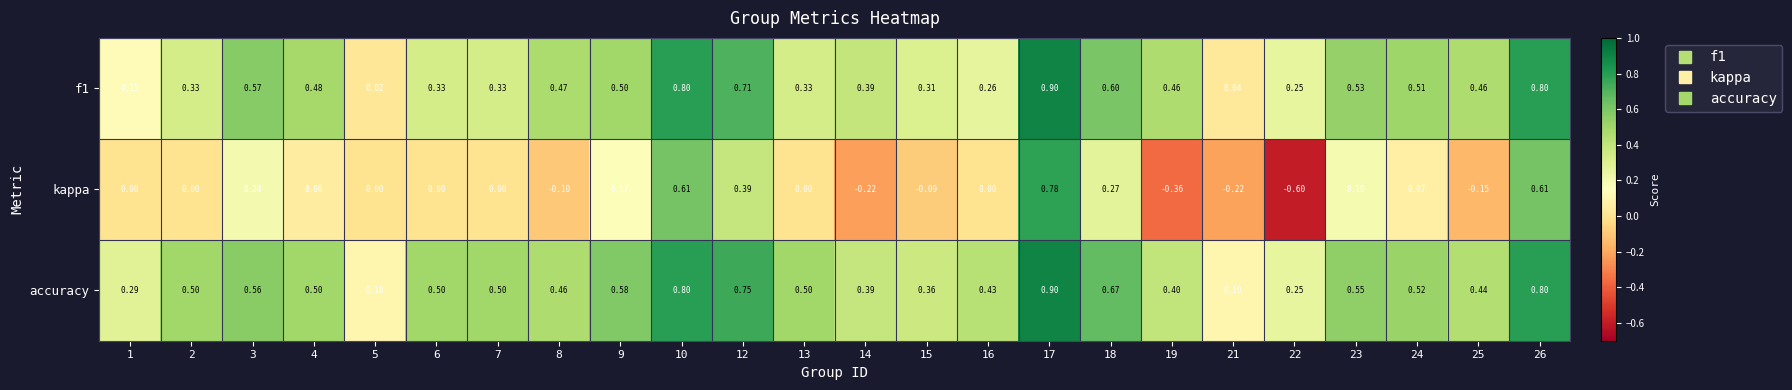

Is the value of kappa at 1 greater than the value of f1 at 24?

No